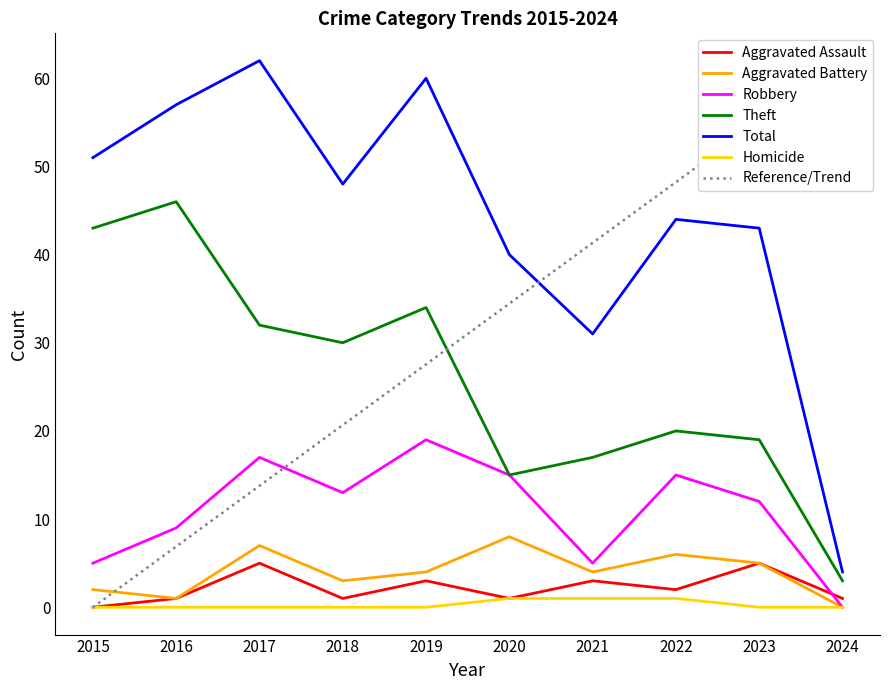

Is it true that Homicide equals 0 at 2018?

True